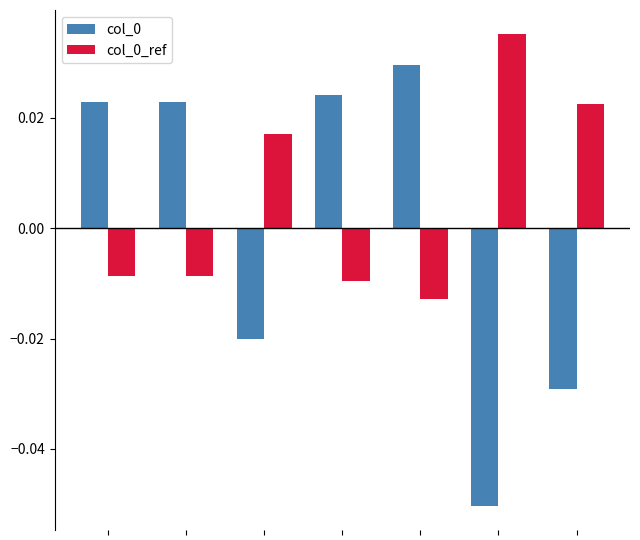

How many col_0 values are between 0 and 1?

4